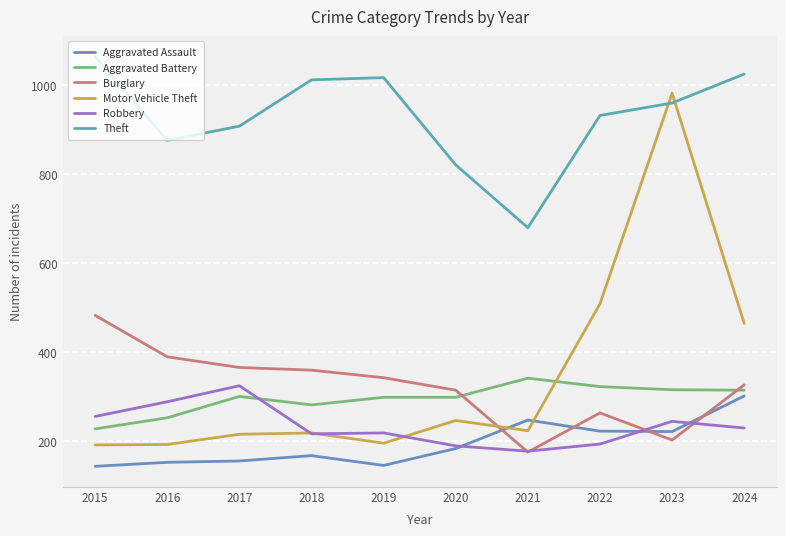

What is the spread (max minus min) of values at 2016?

723